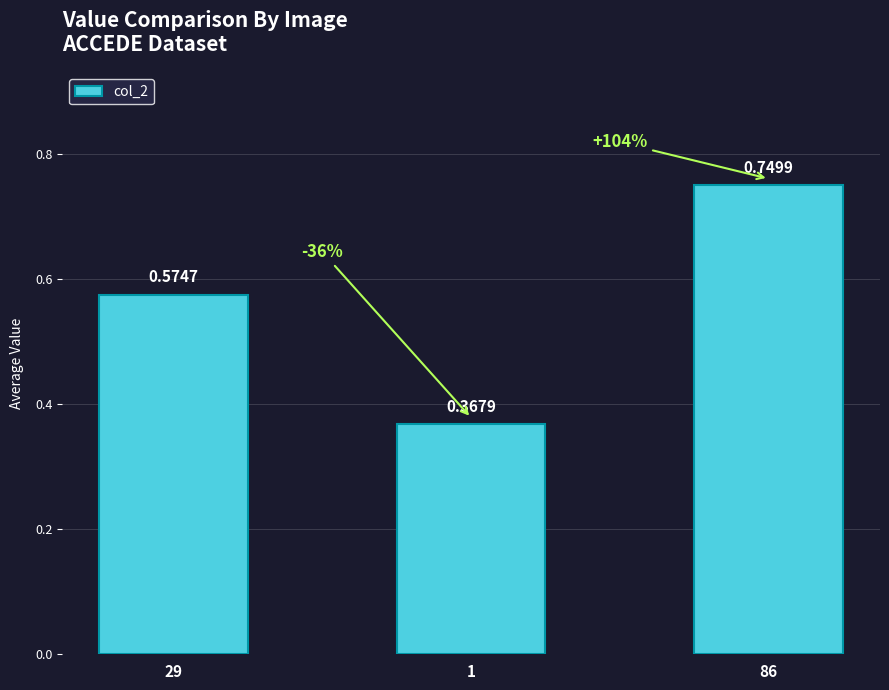

What is the change in value from 29 to 86?

+0.2